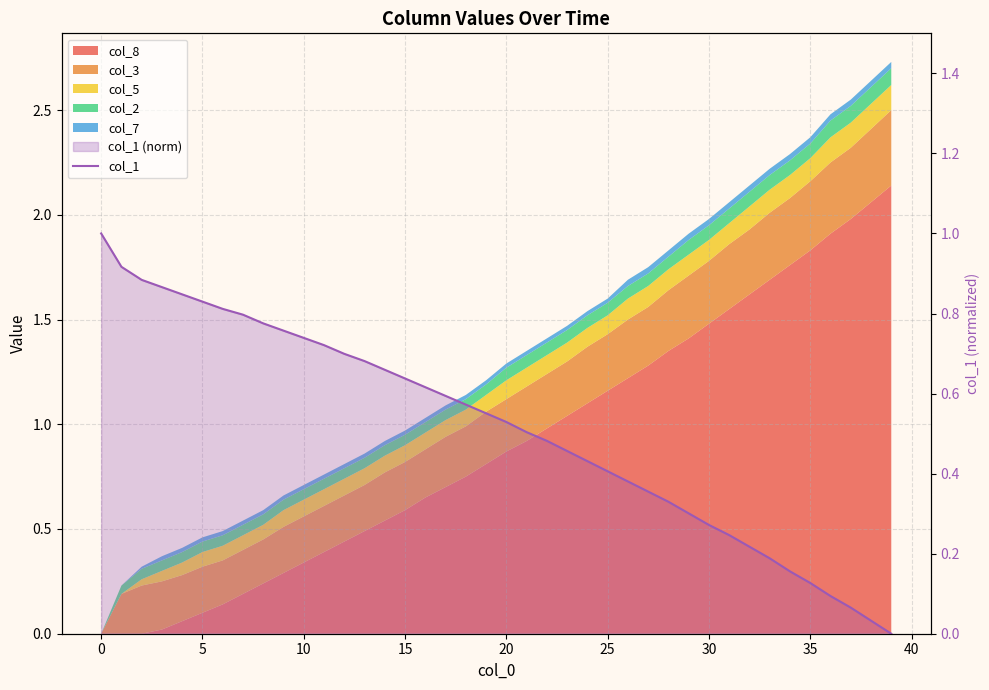

Read the value at 13.

0.7